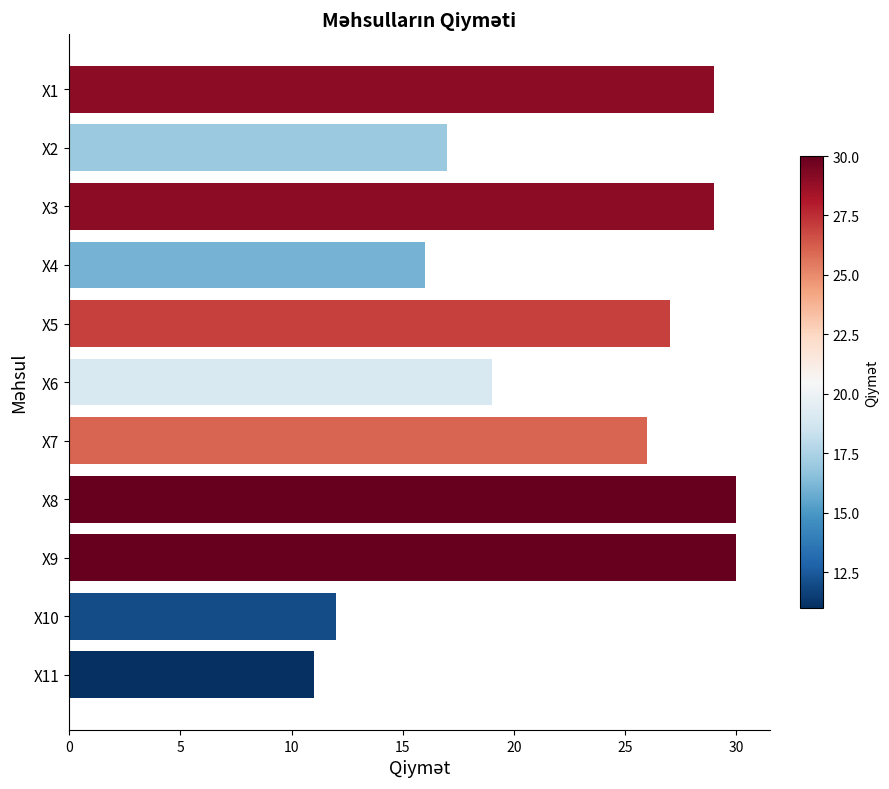

Are the bars horizontal?

Yes